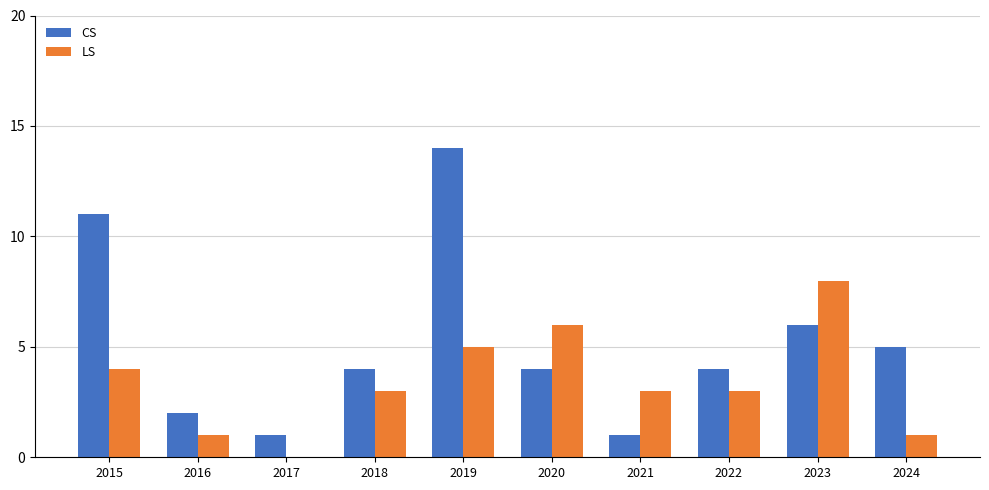

What is the sum of all CS values?

52